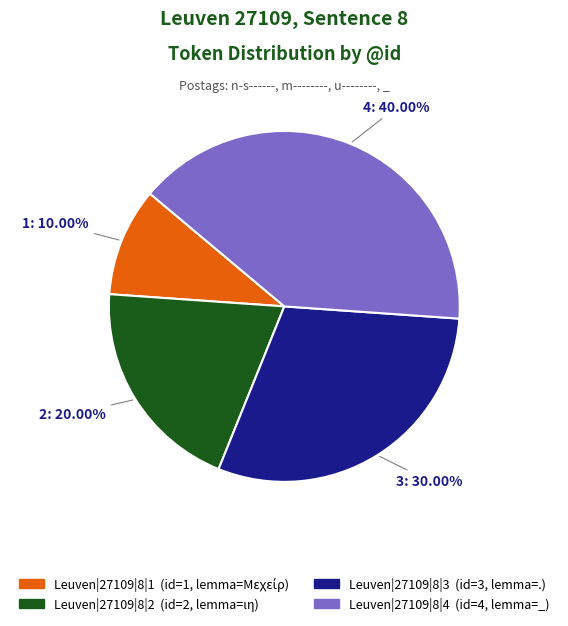

Which slice is the largest?

Leuven|27109|8|4